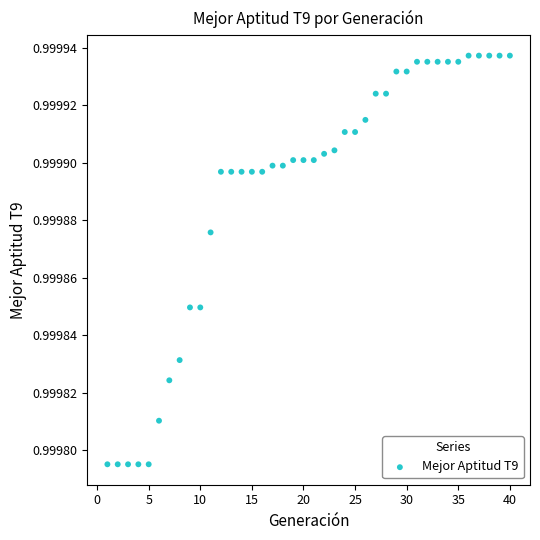

What is the range of X values (max minus min)?

39.0